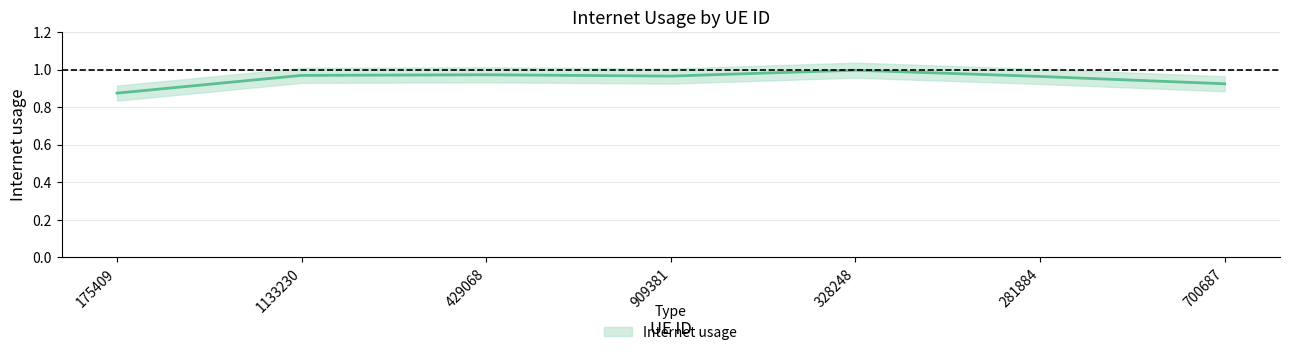

What is the value of the 2nd point from the left?

1.0